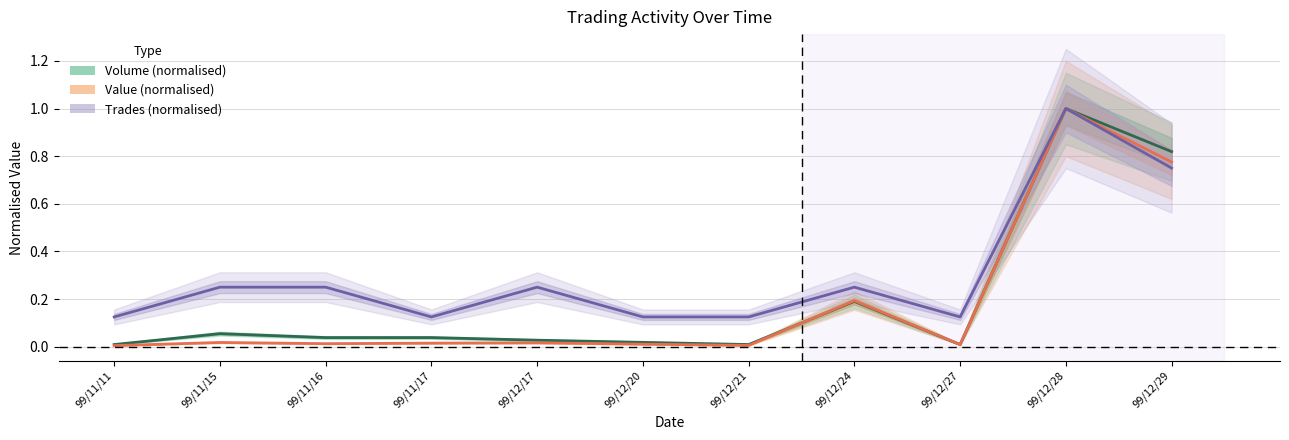

Is the value of Value (normalised) at 99/12/20 greater than the value of Trades (normalised) at 99/12/24?

No